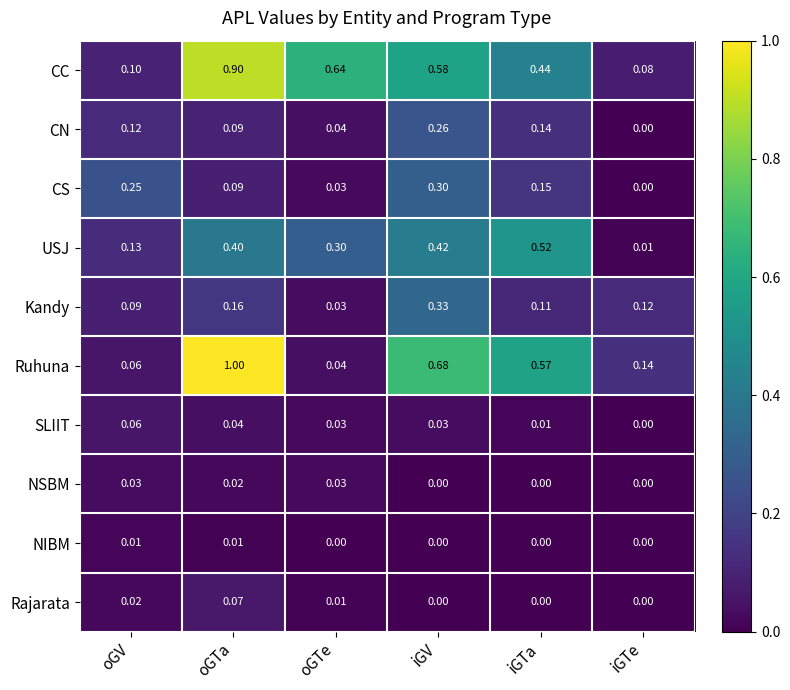

What is the total value across all series at iGV?

2.6